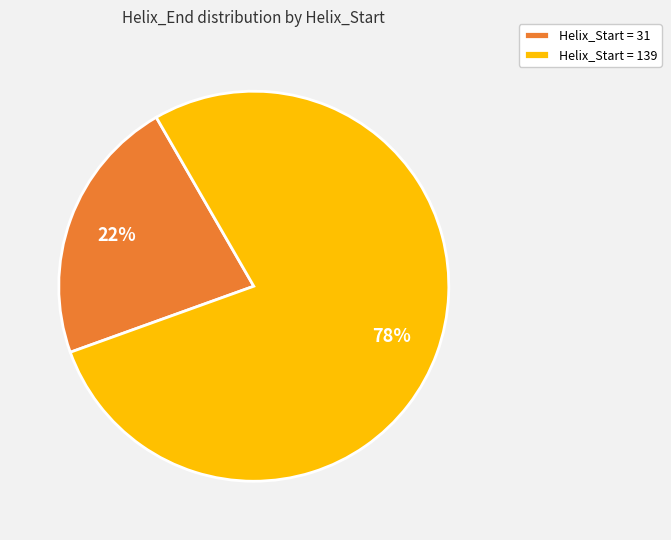

True or false: Helix_Start = 31 accounts for 22% of the total.

True